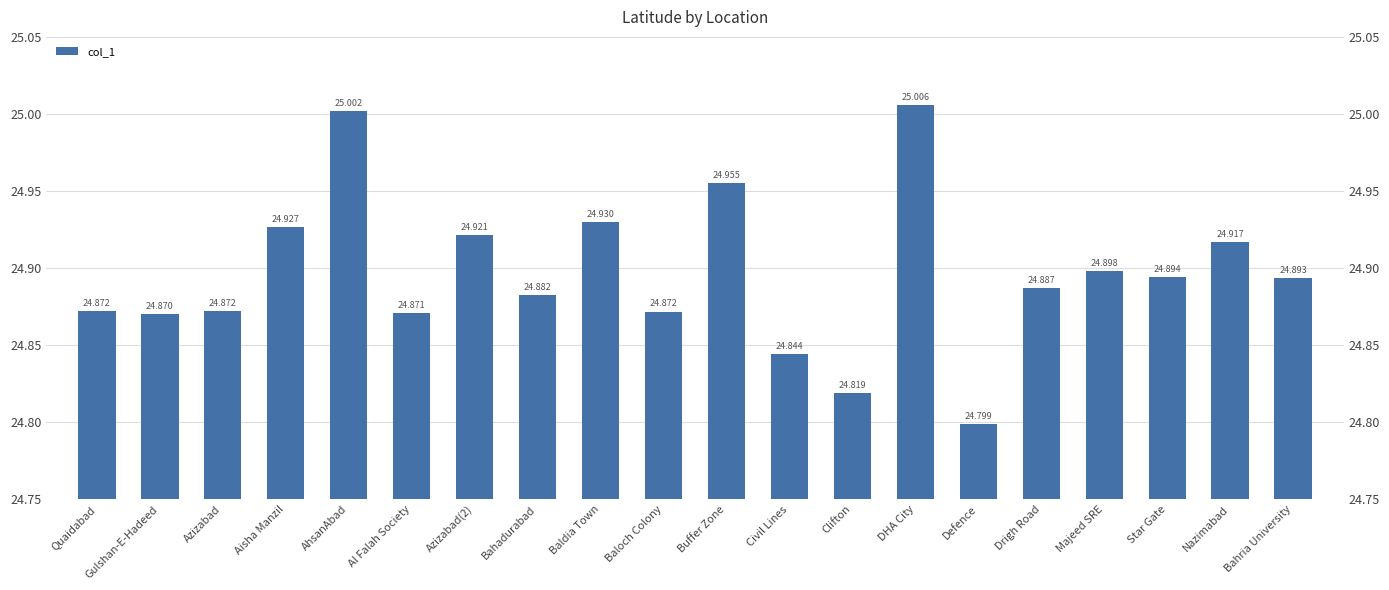

What is the label of the 15th bar from the right?

Al Falah Society